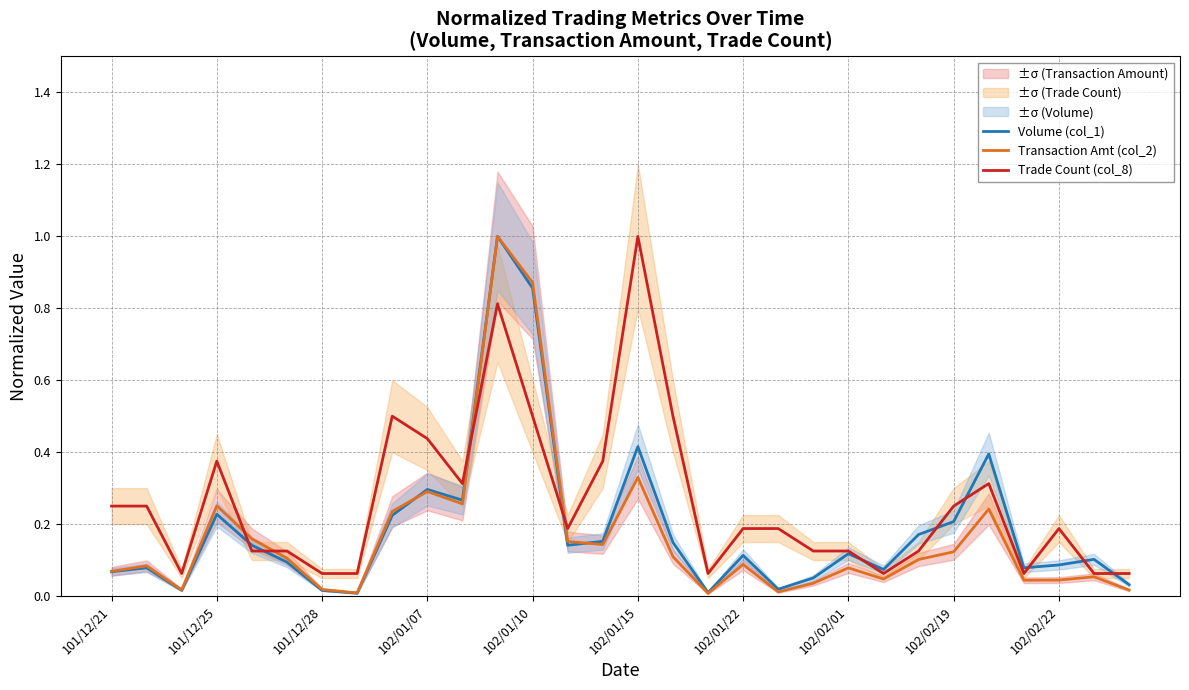

Is it true that Trade Count (col_8) equals 0.3 at 102/01/22?

False